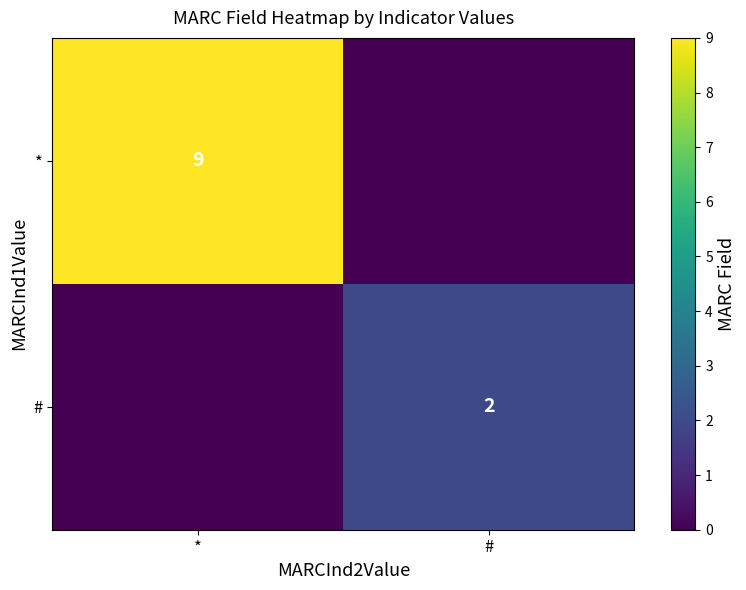

What is the spread (max minus min) of values at #?

2